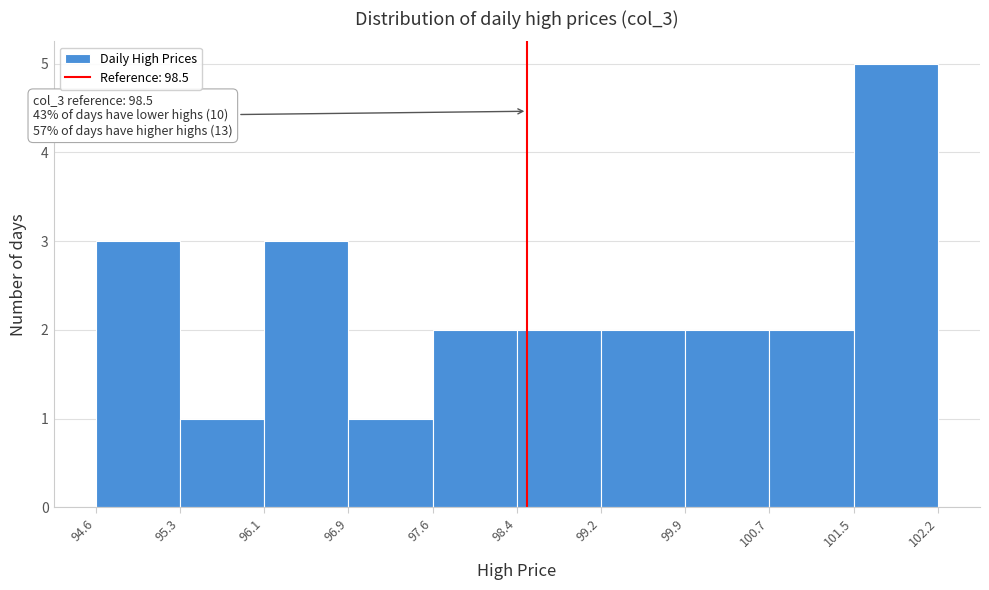

Which range on the x-axis has the tallest bar?

101.5 to 102.2